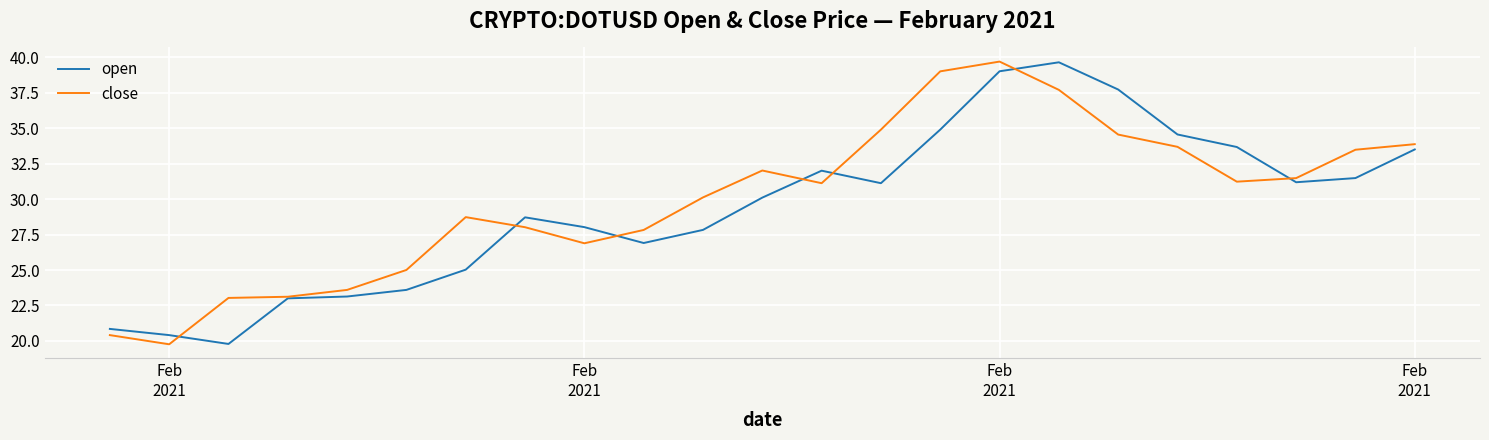

What is the highest value of the close series?

39.7